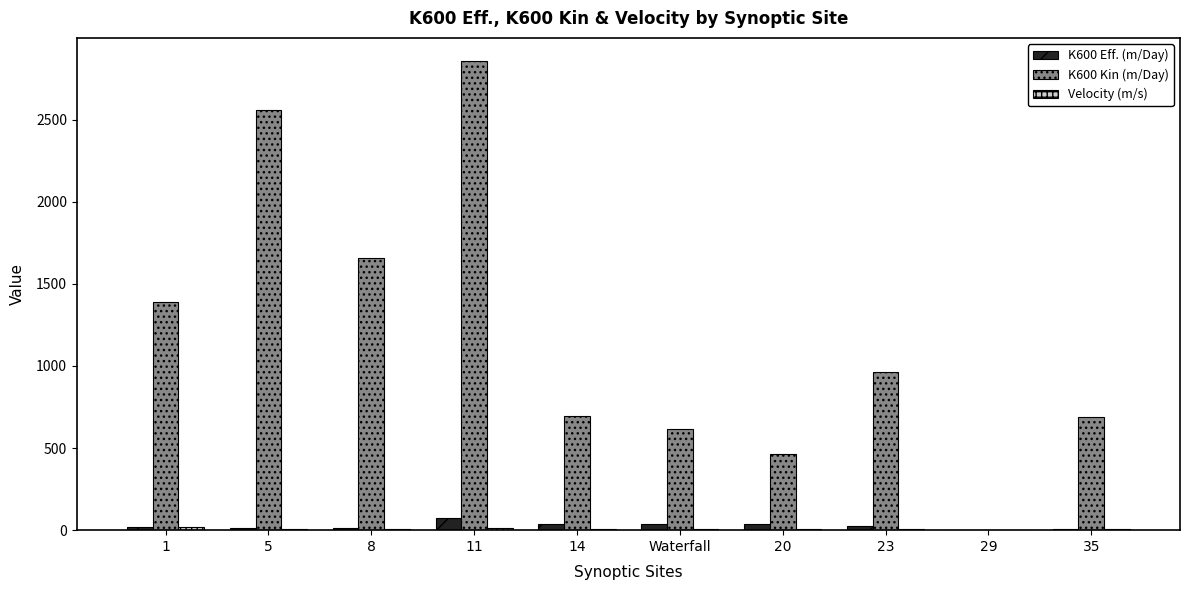

What is the greatest value displayed?

2855.1